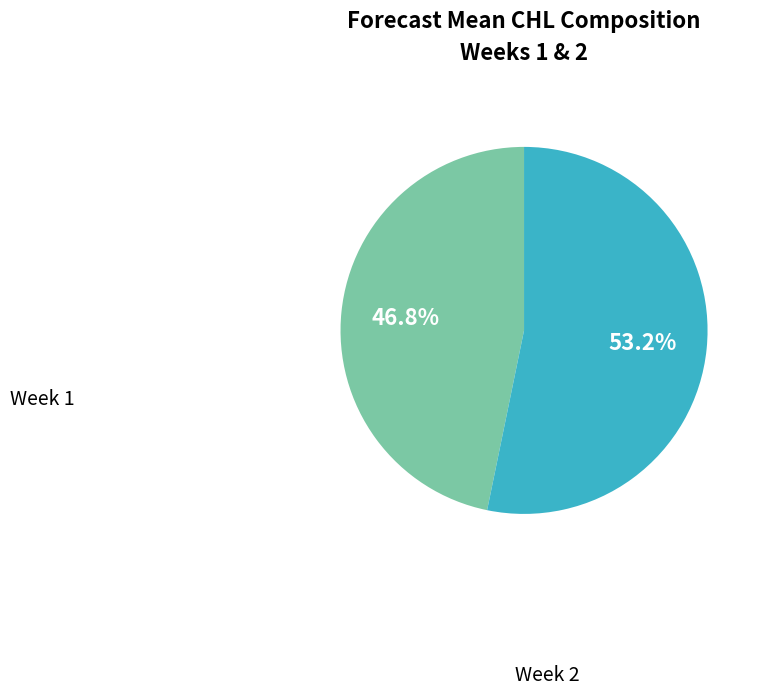

Approximately how many times larger is the value at Week 2 compared to Week 1?

1.1